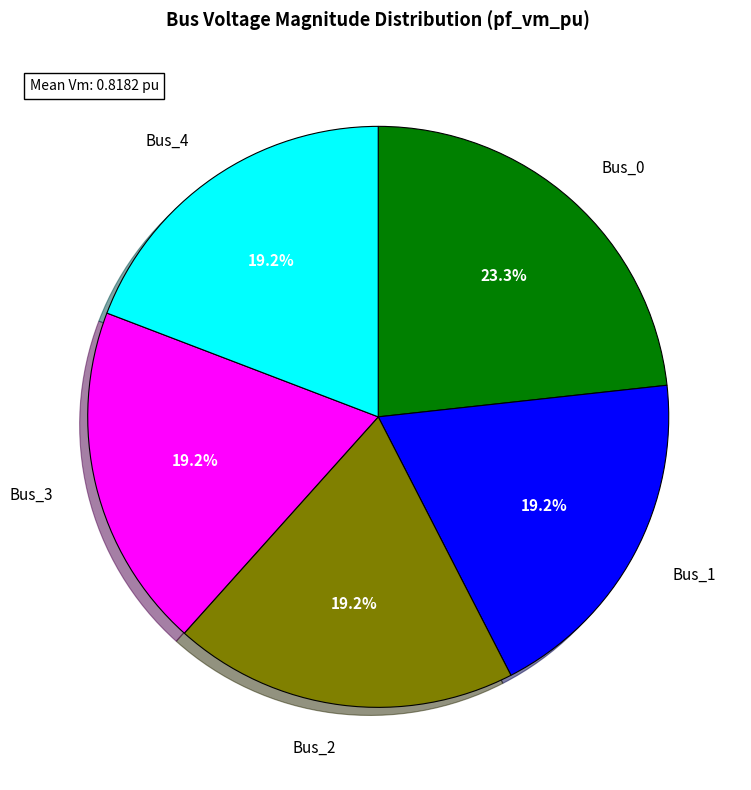

Does any single category account for the majority?

No